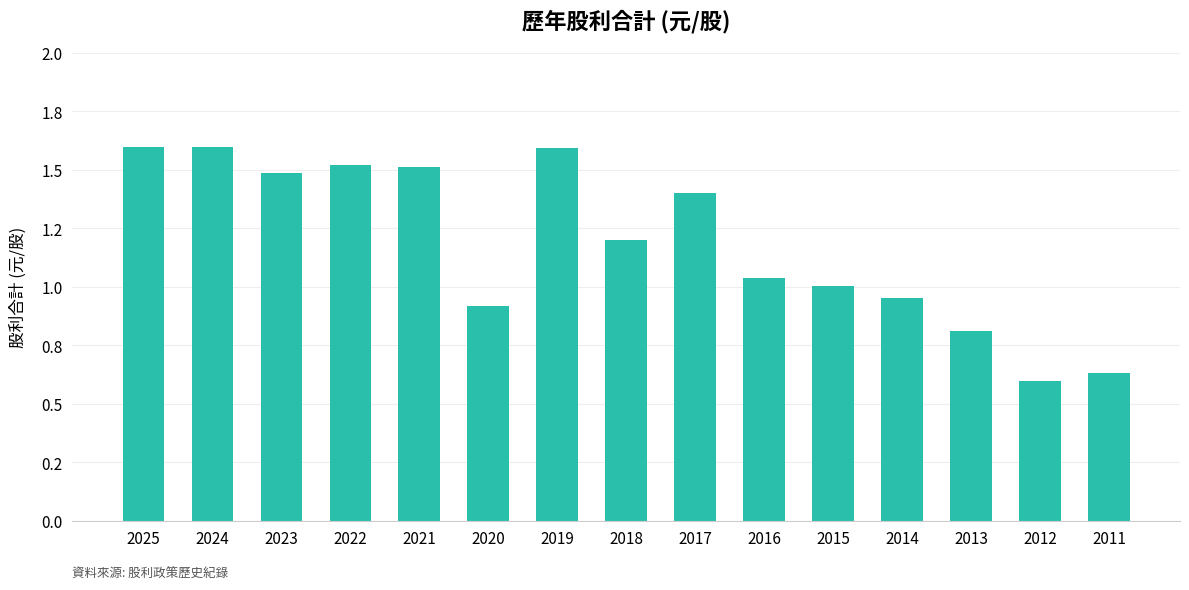

Does the chart contain any negative values?

No